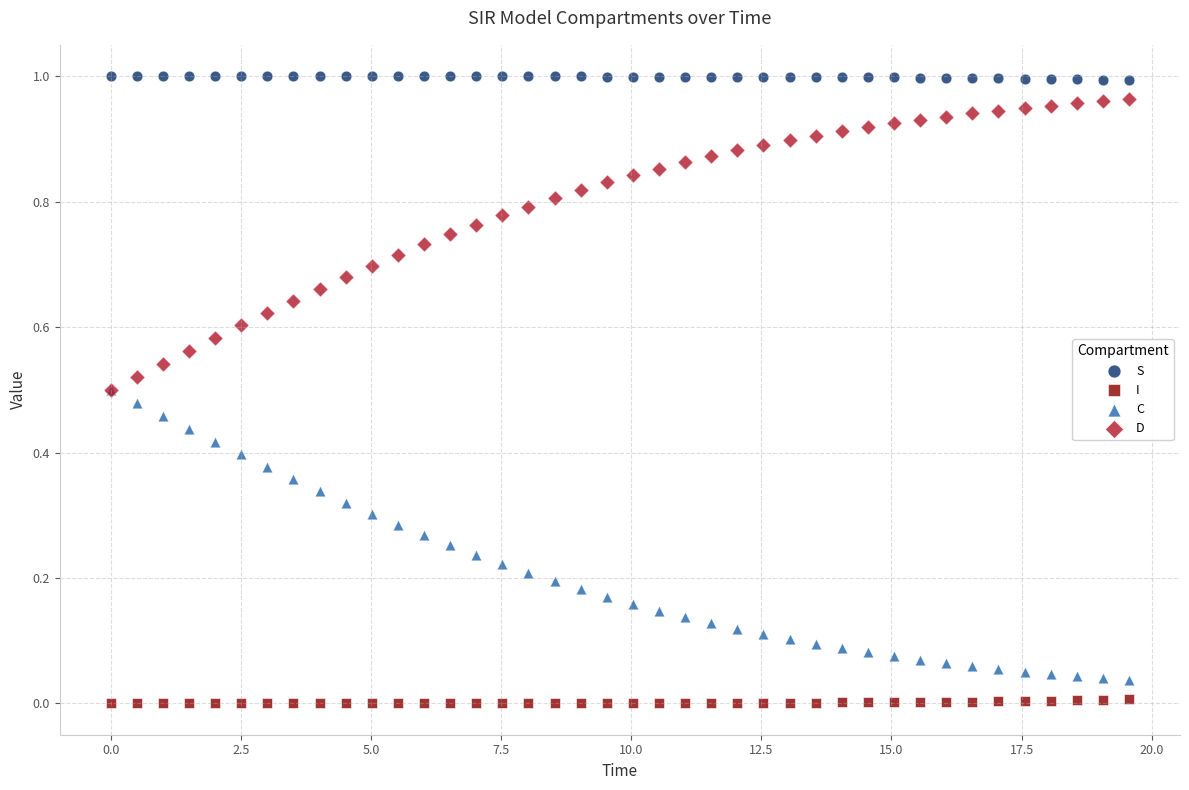

Which series reaches the minimum Y coordinate?

I